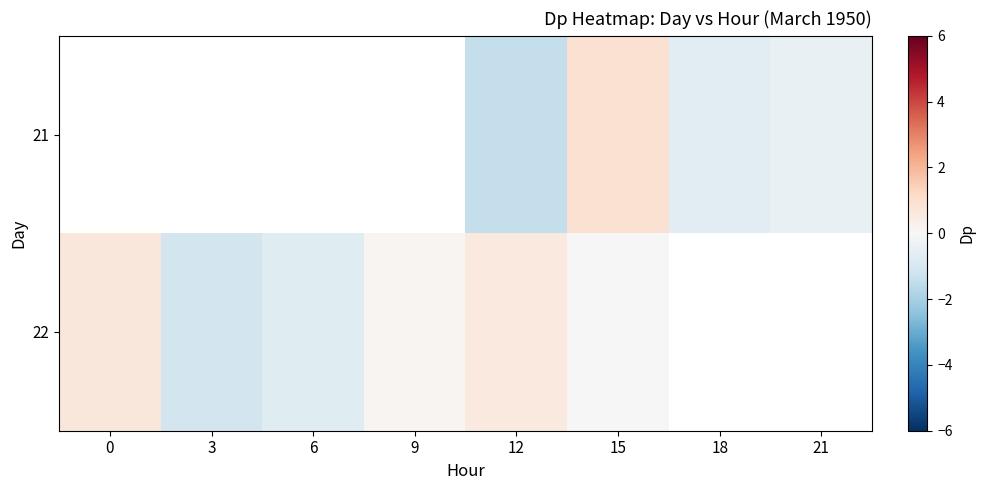

The value of 22 at 0 is 0.7. True or false?

True